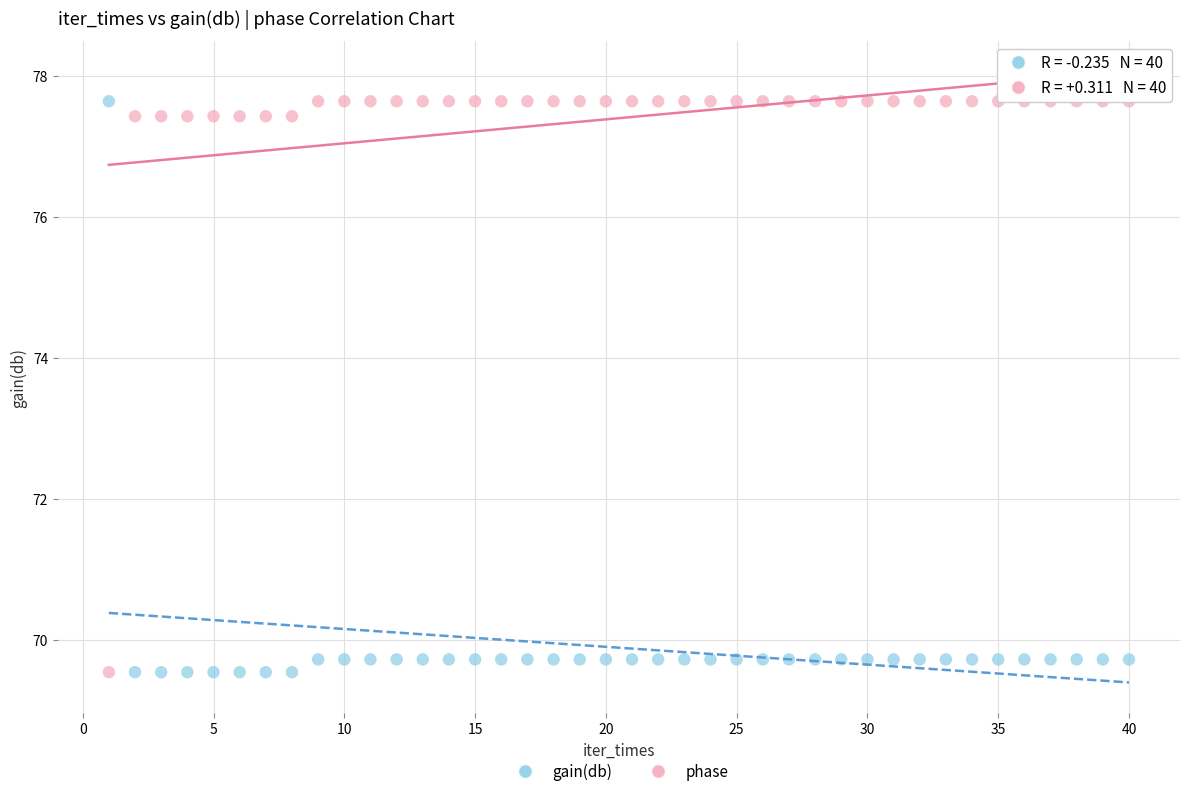

What is the X range (max minus min) for the scatter plot?

39.0